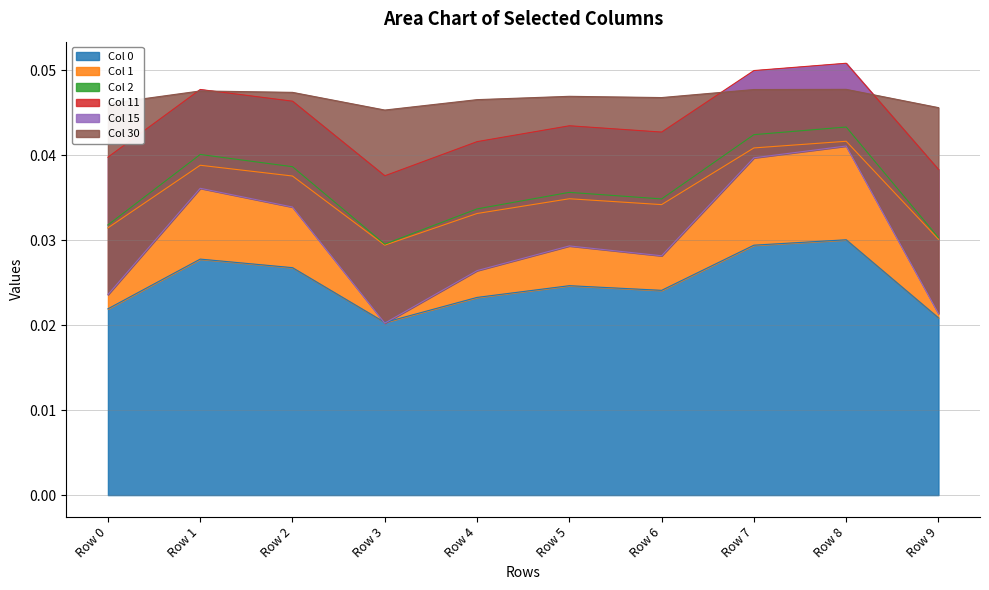

What is the greatest value displayed?

0.1